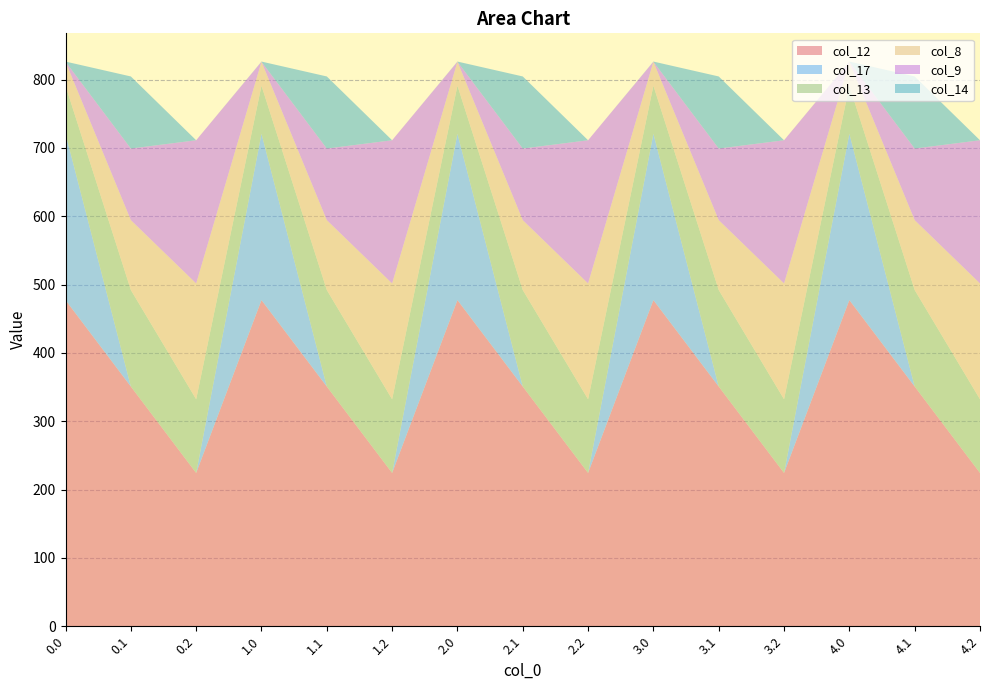

Reading right to left, what are all the values shown in this chart?

col_12: 4.2=224.3	4.1=350.8	4.0=477.2	3.2=224.3	3.1=350.8	3.0=477.2	2.2=224.3	2.1=350.8	2.0=477.2	1.2=224.3	1.1=350.8	1.0=477.2	0.2=224.3	0.1=350.8	0.0=477.2
col_17: 4.2=0.0	4.1=0.0	4.0=243.5	3.2=0.0	3.1=0.0	3.0=243.5	2.2=0.0	2.1=0.0	2.0=243.5	1.2=0.0	1.1=0.0	1.0=243.5	0.2=0.0	0.1=0.0	0.0=243.5
col_13: 4.2=107.8	4.1=141.2	4.0=70.2	3.2=107.8	3.1=141.2	3.0=70.2	2.2=107.8	2.1=141.2	2.0=70.2	1.2=107.8	1.1=141.2	1.0=70.2	0.2=107.8	0.1=141.2	0.0=70.2
col_8: 4.2=169.5	4.1=102.3	4.0=35.0	3.2=169.5	3.1=102.3	3.0=35.0	2.2=169.5	2.1=102.3	2.0=35.0	1.2=169.5	1.1=102.3	1.0=35.0	0.2=169.5	0.1=102.3	0.0=35.0
col_9: 4.2=209.6	4.1=104.8	4.0=0.0	3.2=209.6	3.1=104.8	3.0=0.0	2.2=209.6	2.1=104.8	2.0=0.0	1.2=209.6	1.1=104.8	1.0=0.0	0.2=209.6	0.1=104.8	0.0=0.0
col_14: 4.2=0.0	4.1=105.5	4.0=0.3	3.2=0.0	3.1=105.5	3.0=0.3	2.2=0.0	2.1=105.5	2.0=0.3	1.2=0.0	1.1=105.5	1.0=0.3	0.2=0.0	0.1=105.5	0.0=0.3